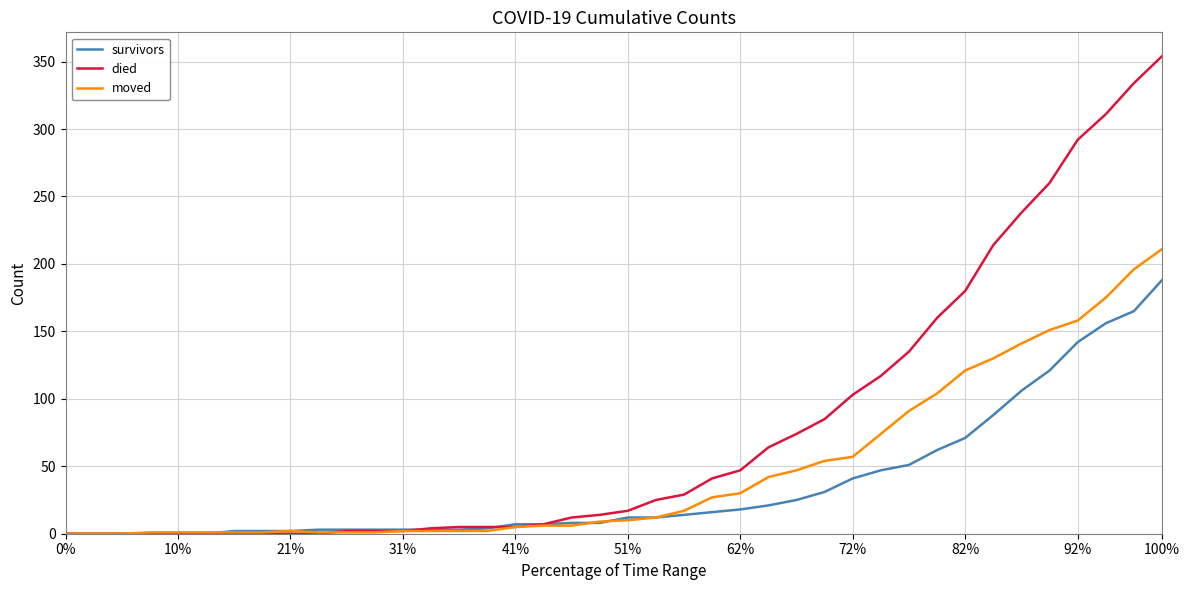

How many lines are shown in the chart?

3